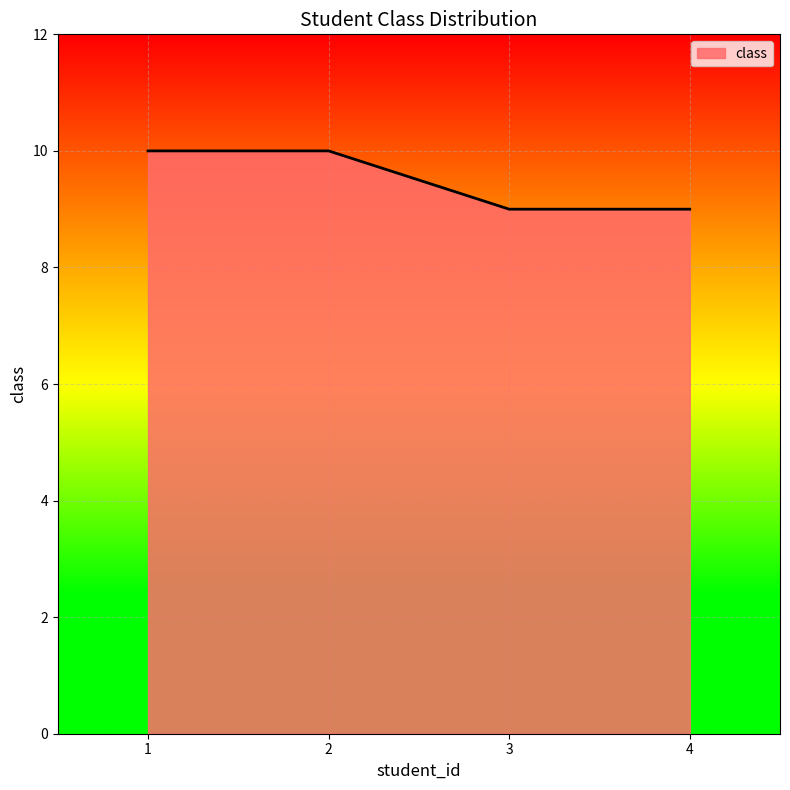

Count the values in the range 9 to 10.

4